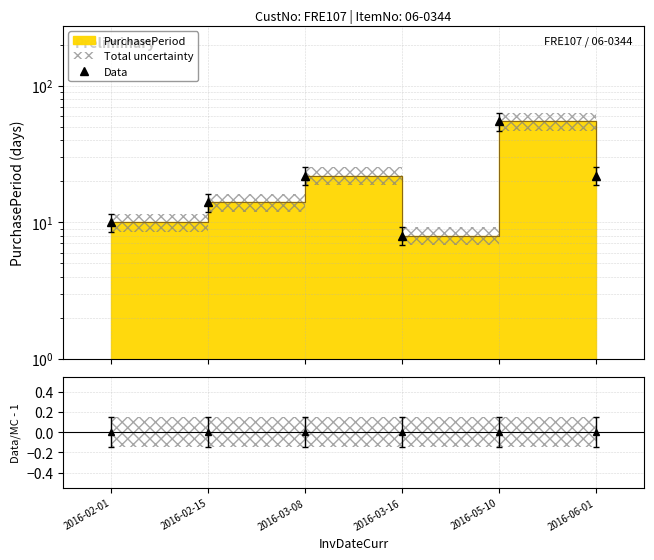

What is the total value across all series at 2016-03-16?

8